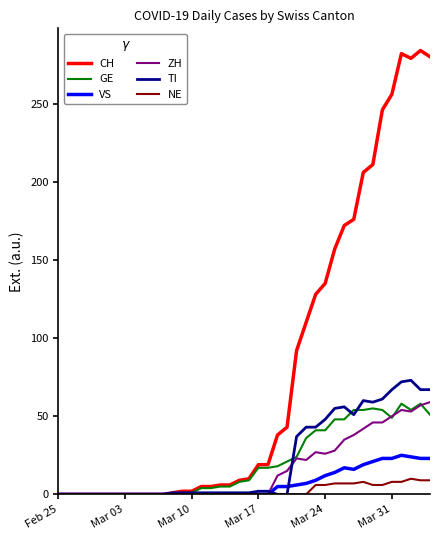

What are all the series names shown in the legend?

CH, GE, VS, ZH, TI, NE